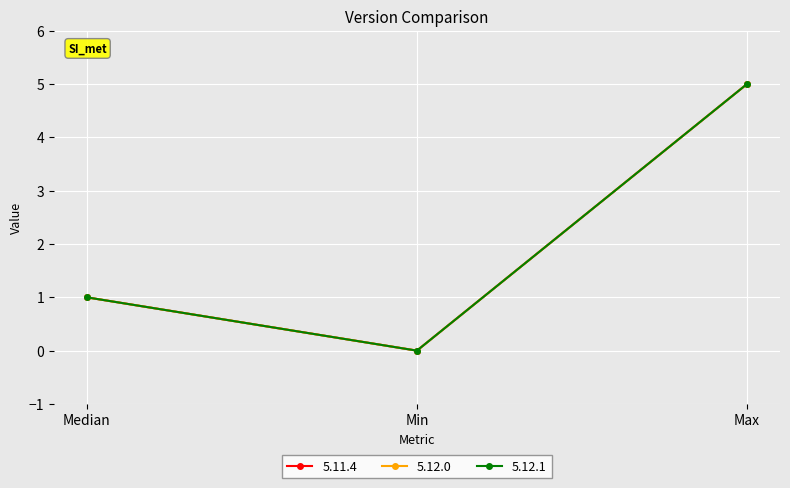

What position from the left is Median?

1